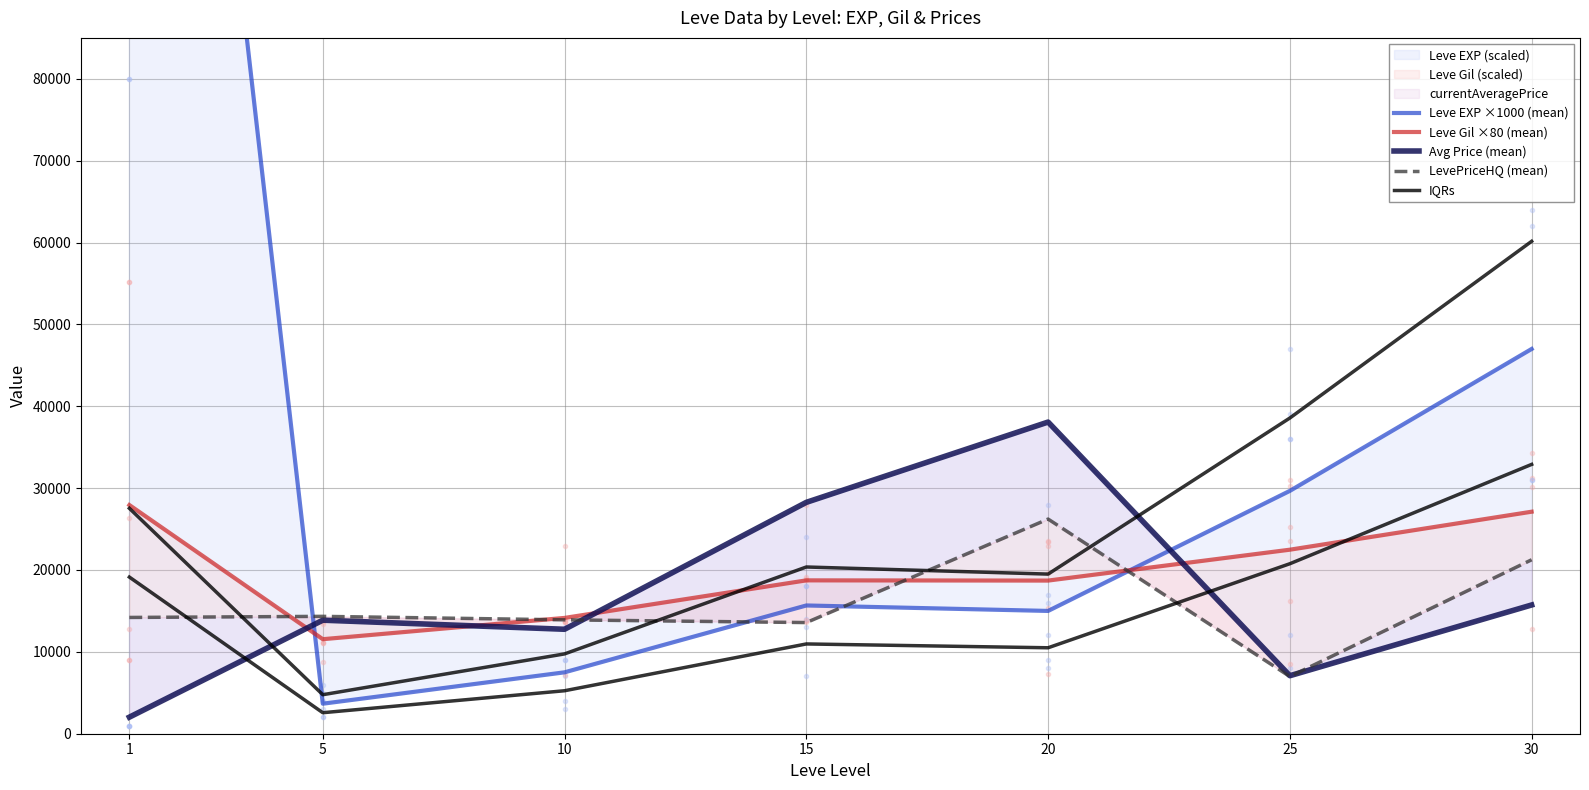

What is the sum of all LevePriceHQ (mean) values?

110485.7